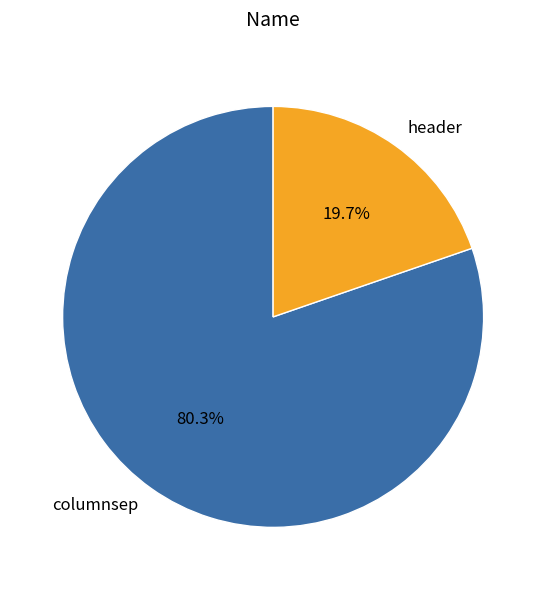

Approximately how many times larger is the value at header compared to columnsep?

0.2